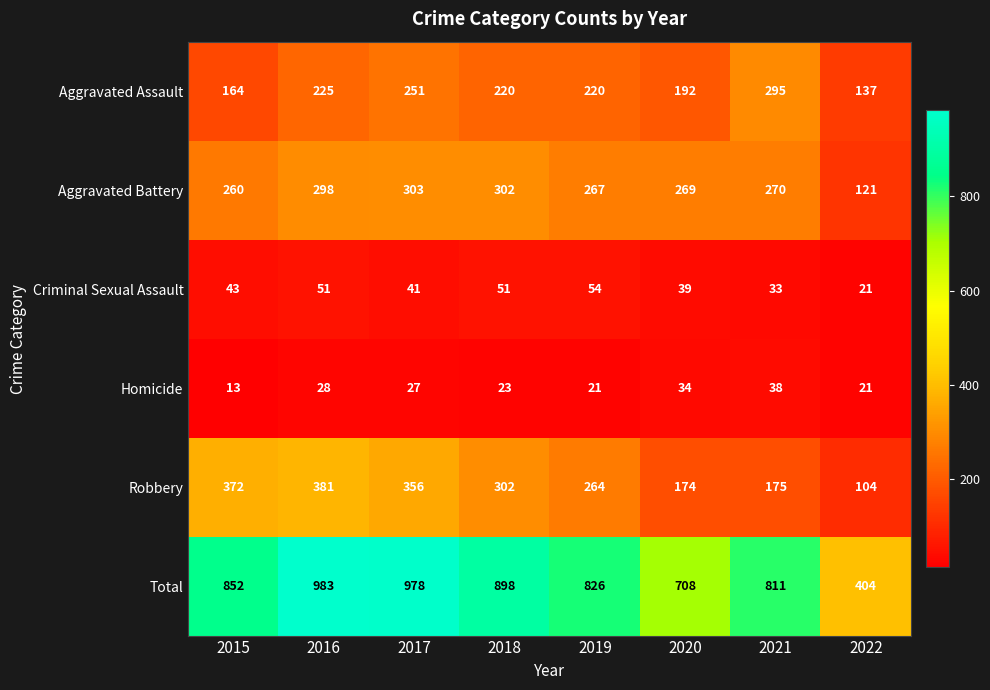

At which category does the chart reach its minimum across all series?

2015